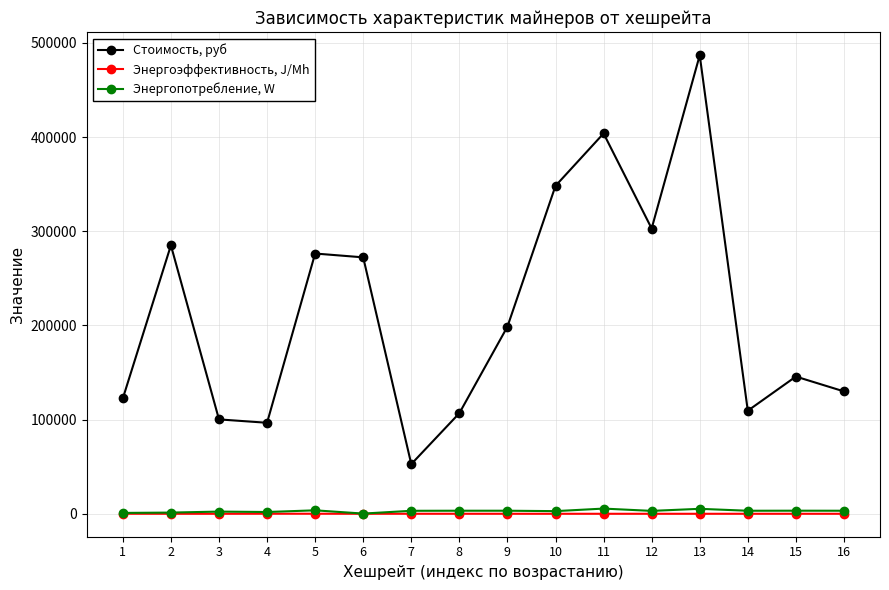

What are all the series names shown in the legend?

Стоимость, руб, Энергоэффективность, J/Mh, Энергопотребление, W